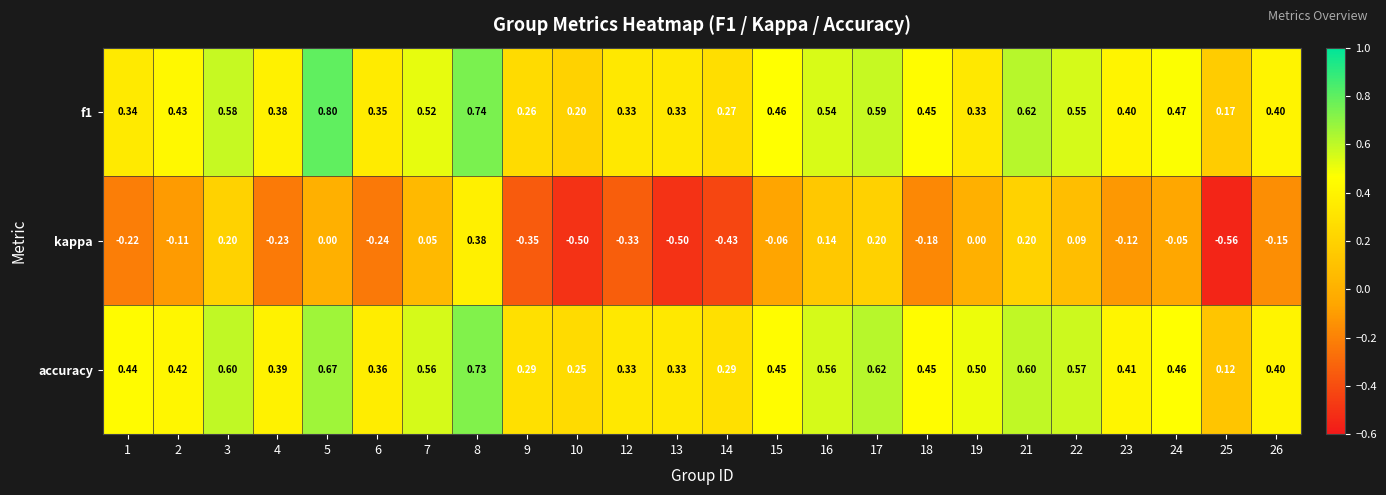

Which series has the largest total across all categories?

accuracy